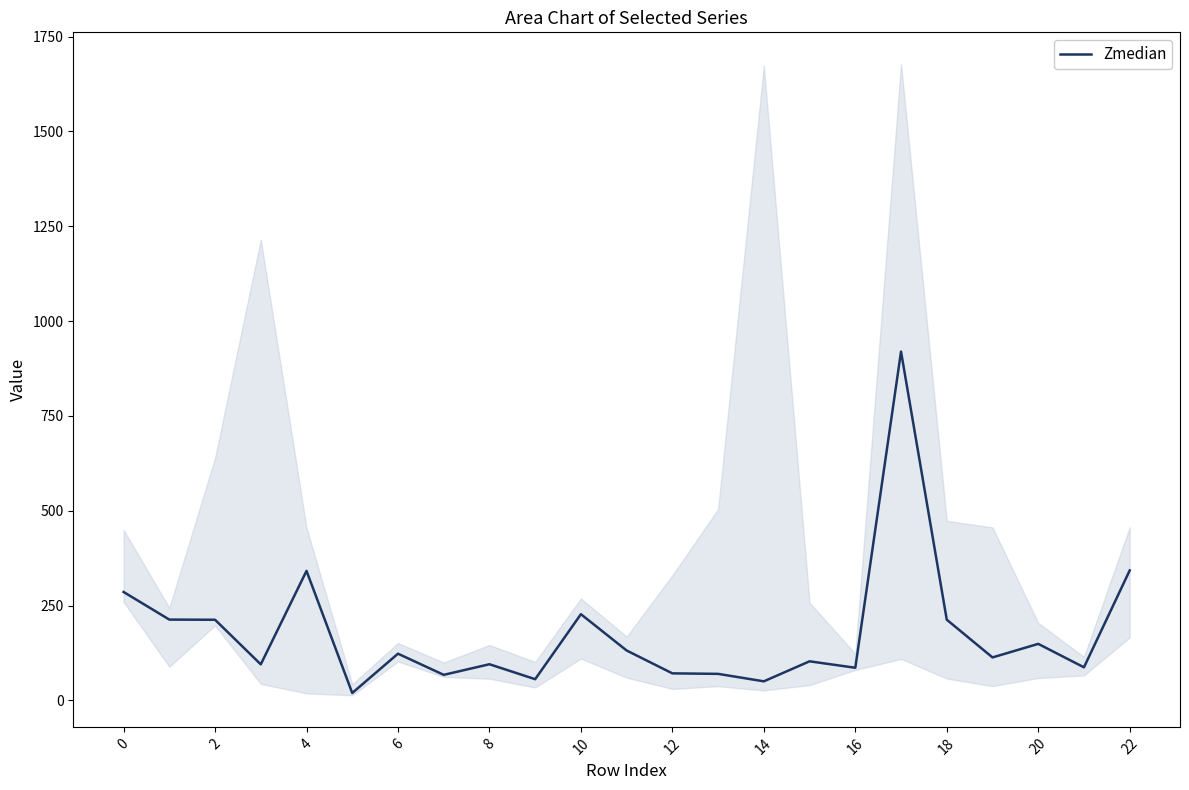

What is the value of the 18th point from the left?

919.4